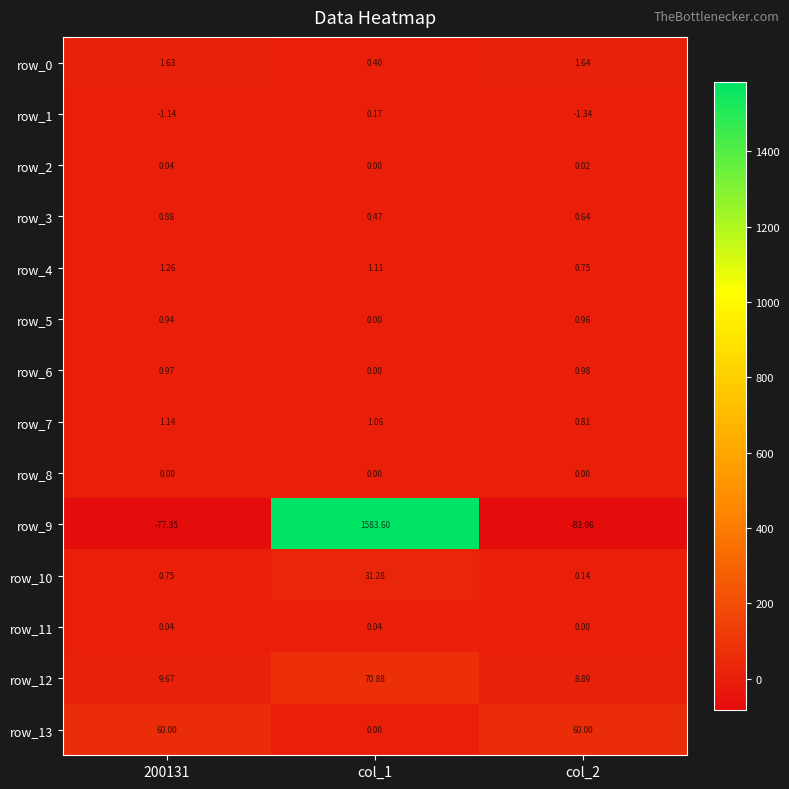

Is the value of row_5 at col_2 greater than the value of row_6 at col_2?

No